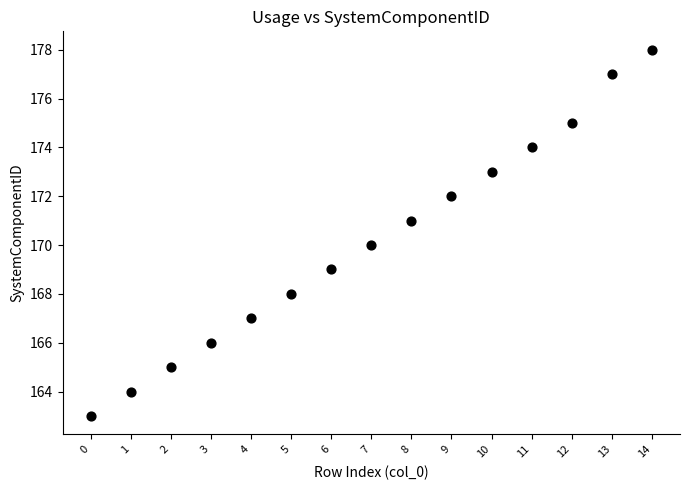

What is the range of Y values (max minus min)?

15